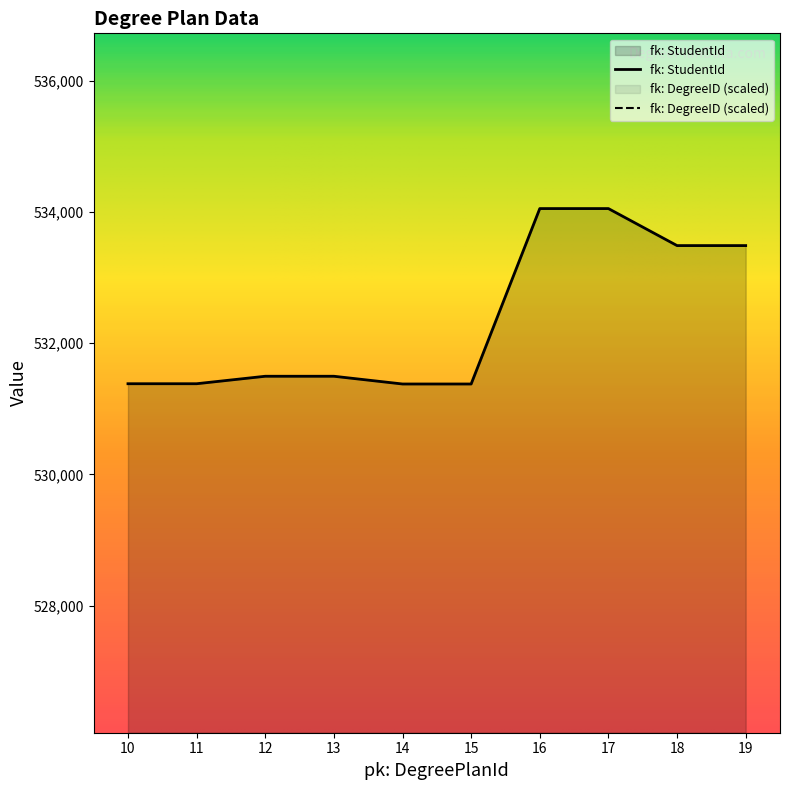

How many lines are shown in the chart?

1